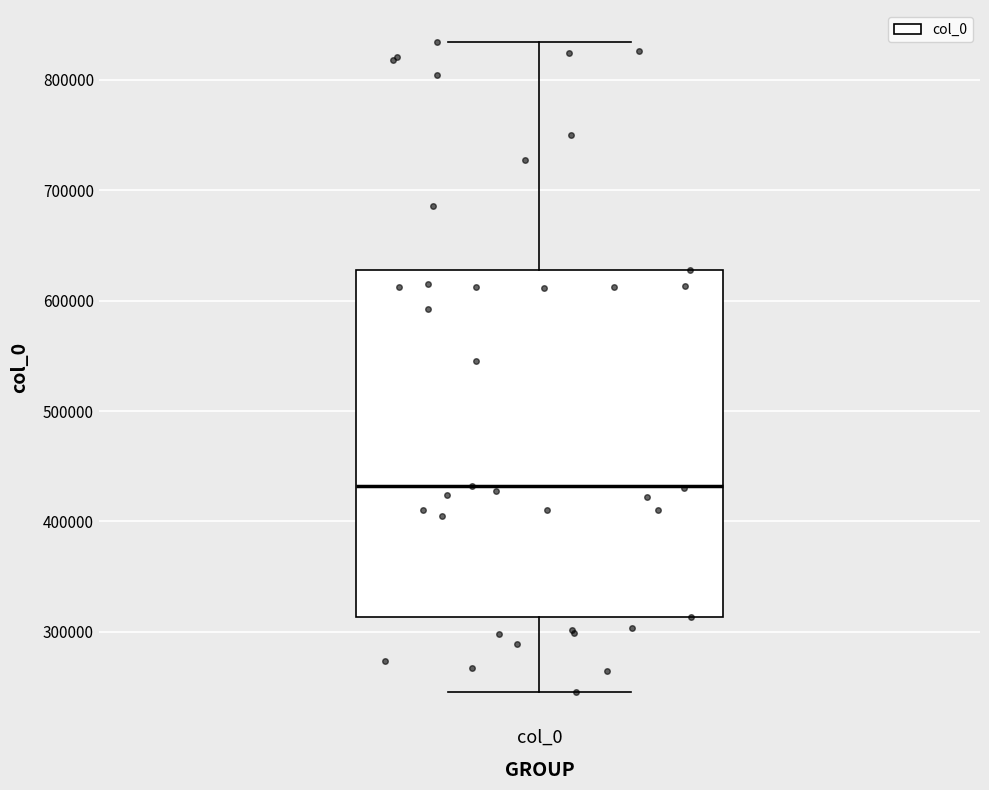

Transcribe this box plot: give where the median line is, the range the box spans, and where the two whiskers end, as read against the y-axis. The values are not printed on the chart, so give them approximately, as read against the axis.

median 430000, box 310000 to 630000, whiskers 250000 to 830000